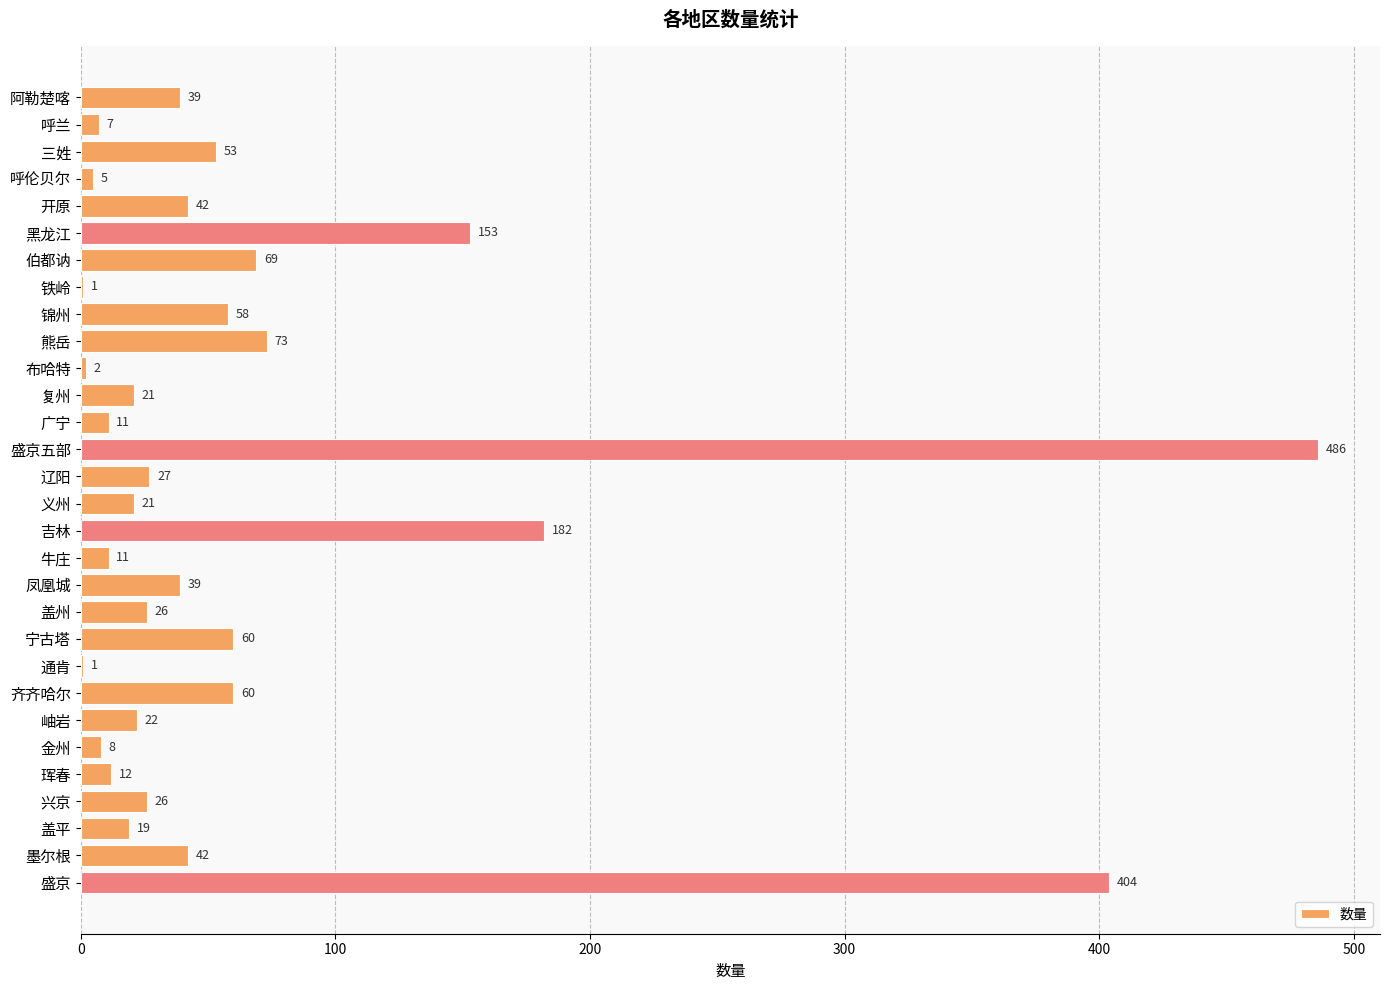

What is the sum of the values at 开原 and 盛京五部?

528